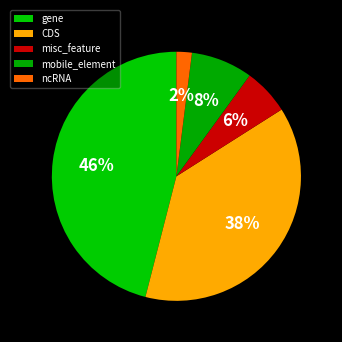

Do CDS and mobile_element together represent more than half of the pie?

No